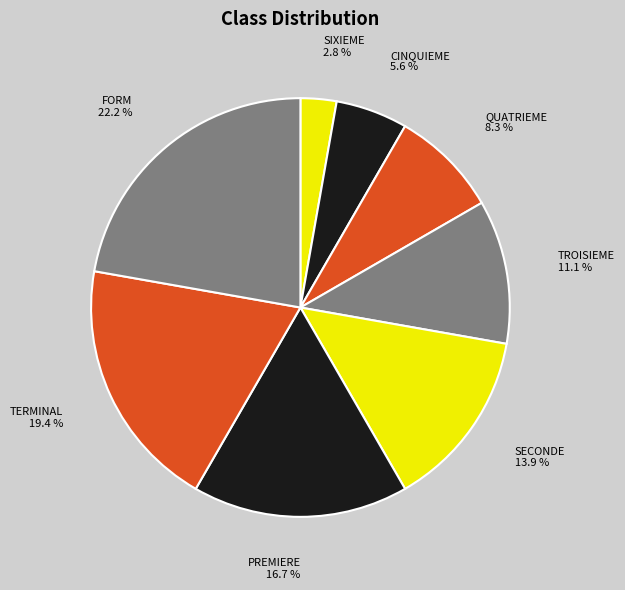

To the nearest percent, what portion does FORM represent?

22%